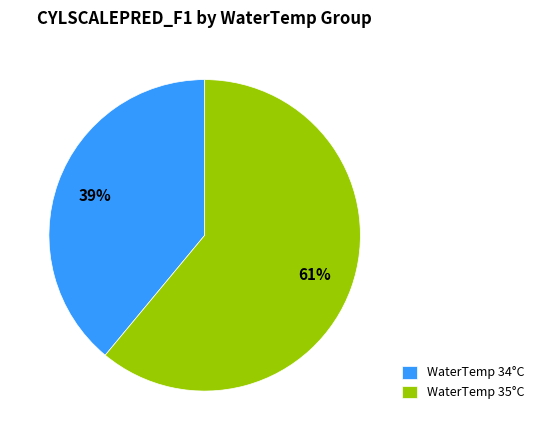

Count the number of slices in the pie.

2